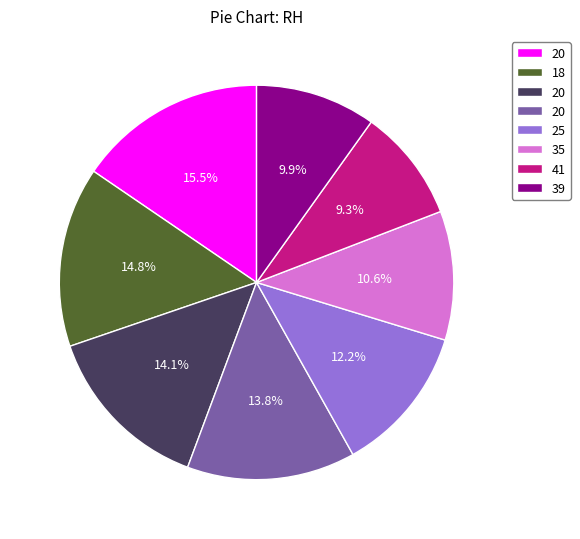

Does any single category account for the majority?

No